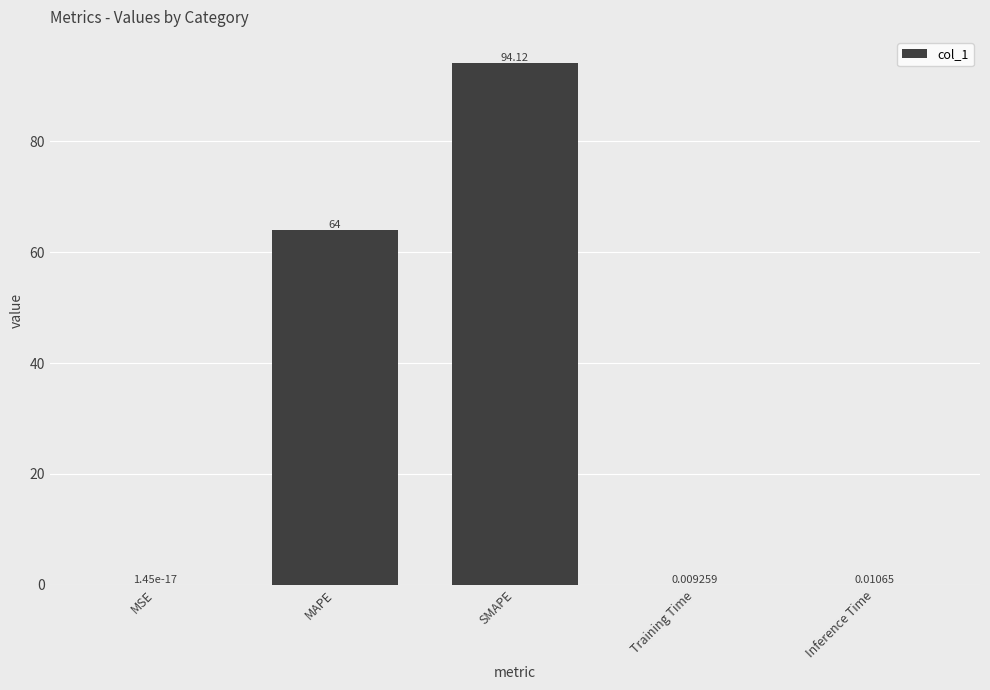

Where is the data nearest to the value 47?

MAPE